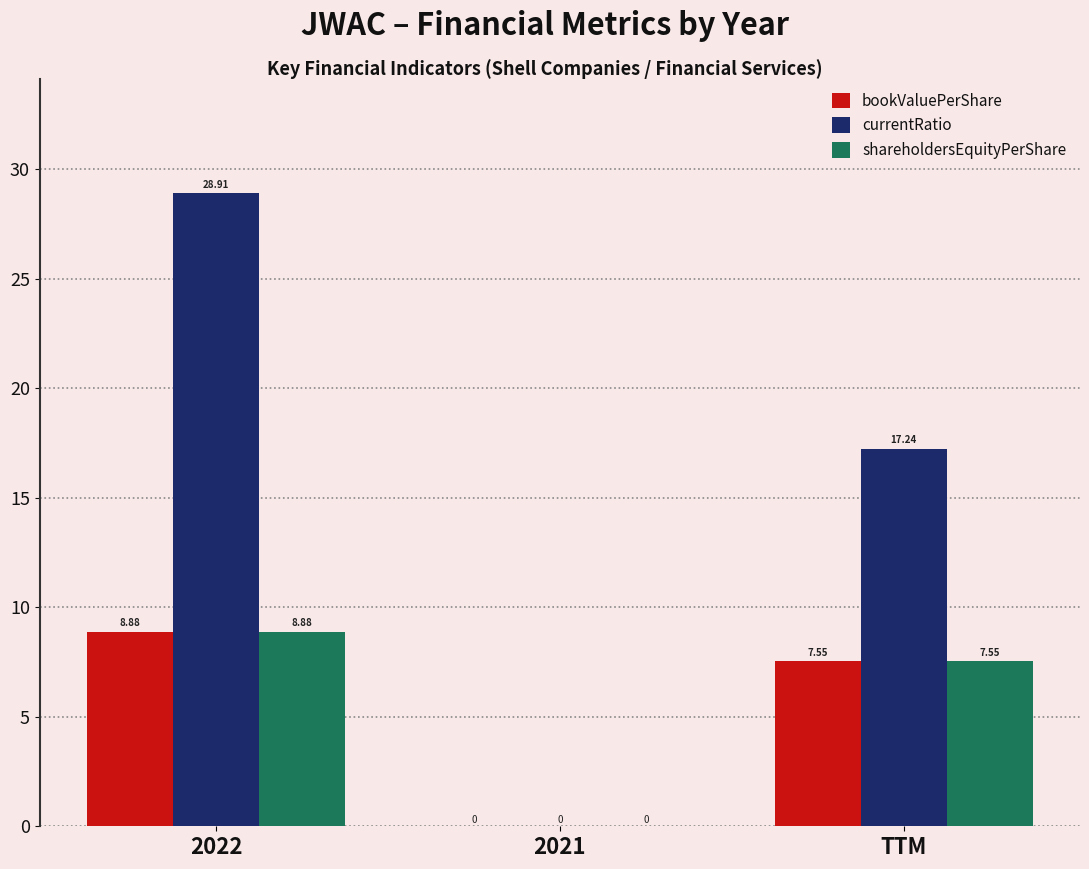

What is the sum of the currentRatio values at TTM and 2021?

17.2